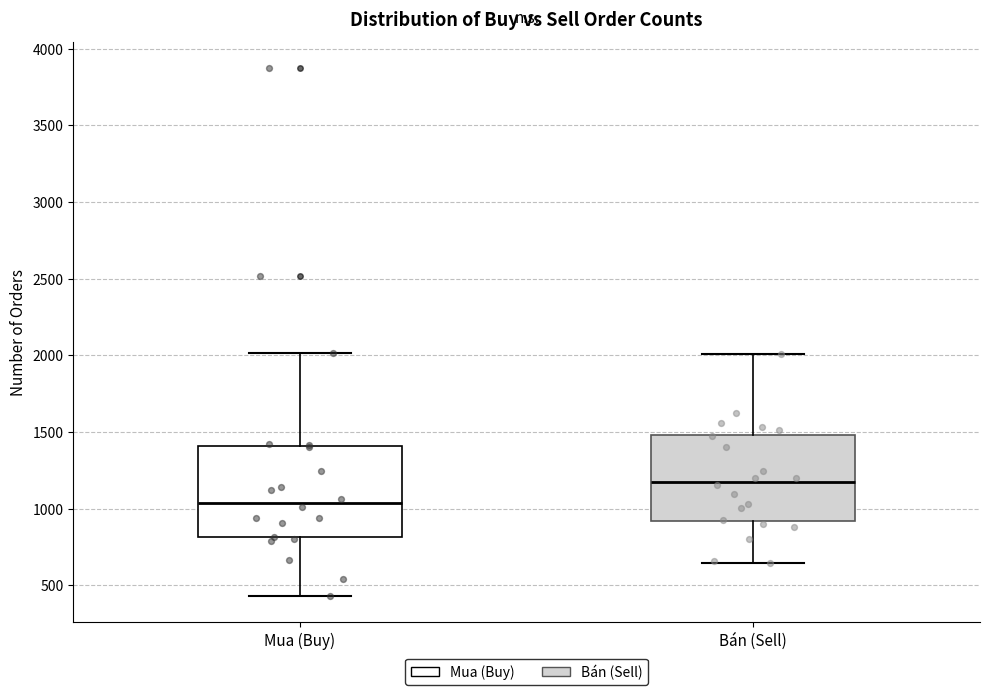

Reading left to right, transcribe this box plot: for each box, give where its median line is, the range the box spans, and where its two whiskers end, as read against the y-axis. The values are not printed on the chart, so give them approximately, as read against the axis.

Mua (Buy): median 1050, box 800 to 1400, whiskers 450 to 2000
Bán (Sell): median 1200, box 900 to 1500, whiskers 650 to 2000